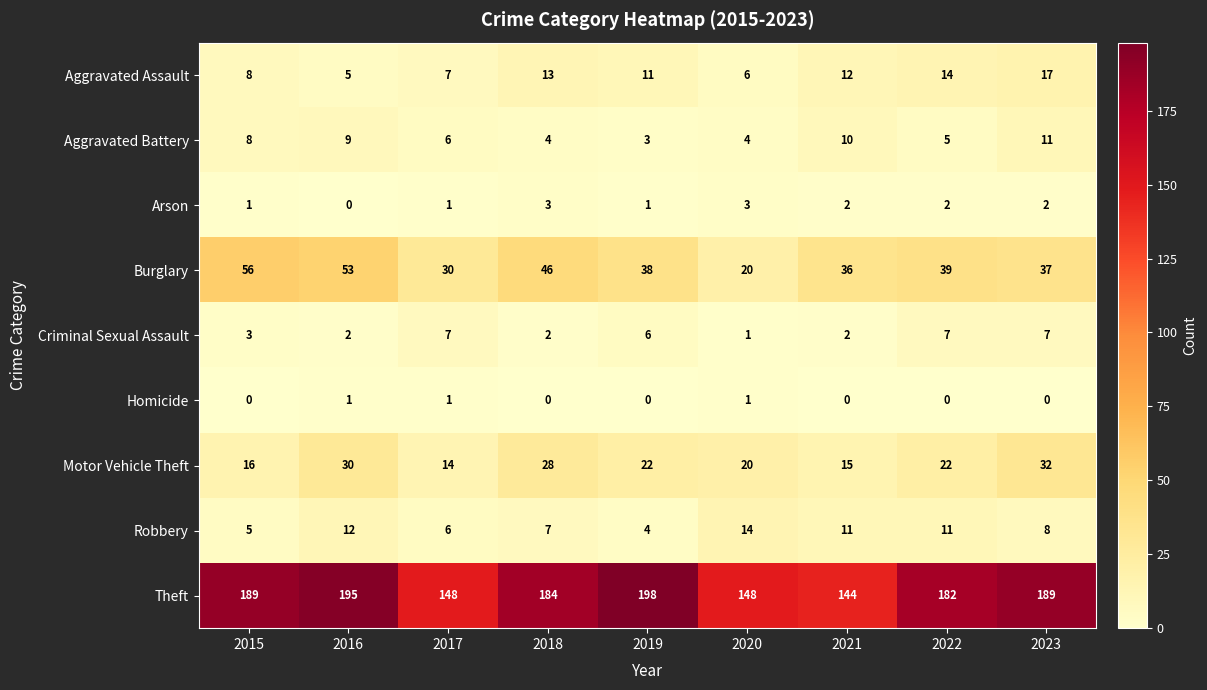

At which category is the sum across all series the highest?

2016